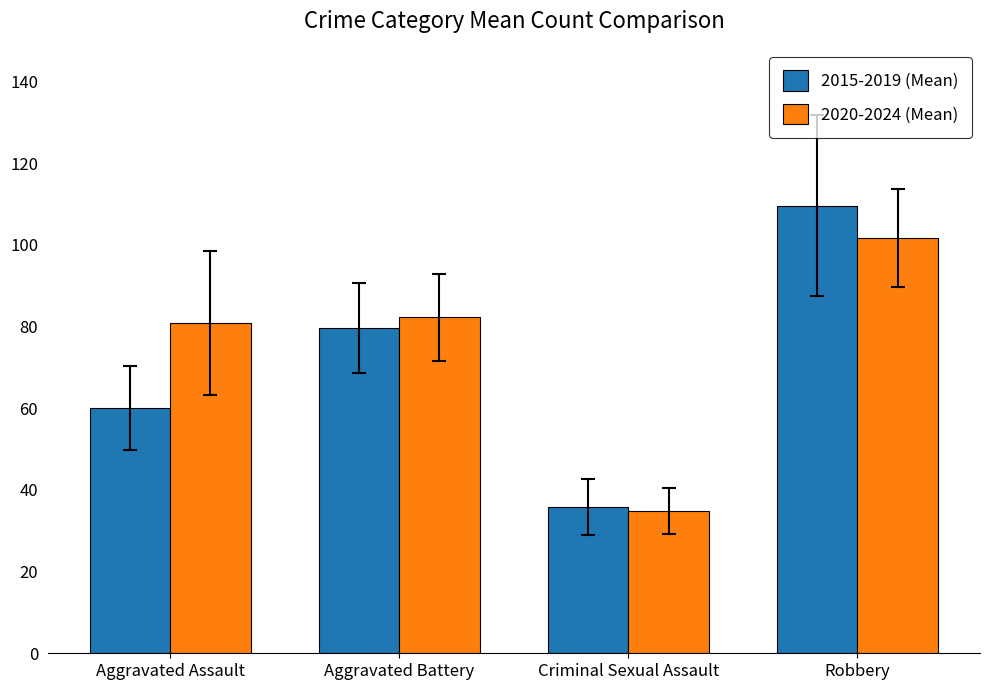

Which series changed the most between Aggravated Assault and Criminal Sexual Assault?

2020-2024 (Mean)